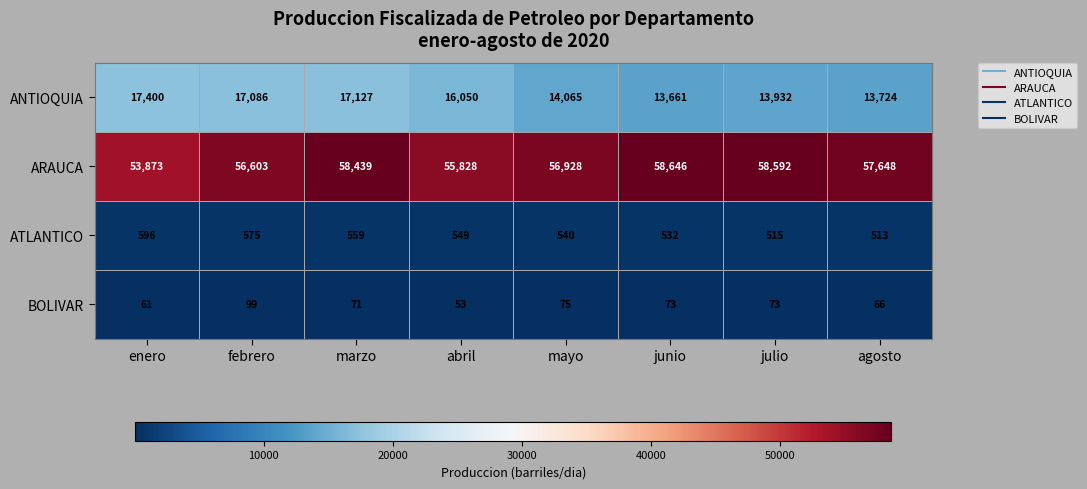

List the series in order of their peak value, lowest first.

BOLIVAR, ATLANTICO, ANTIOQUIA, ARAUCA